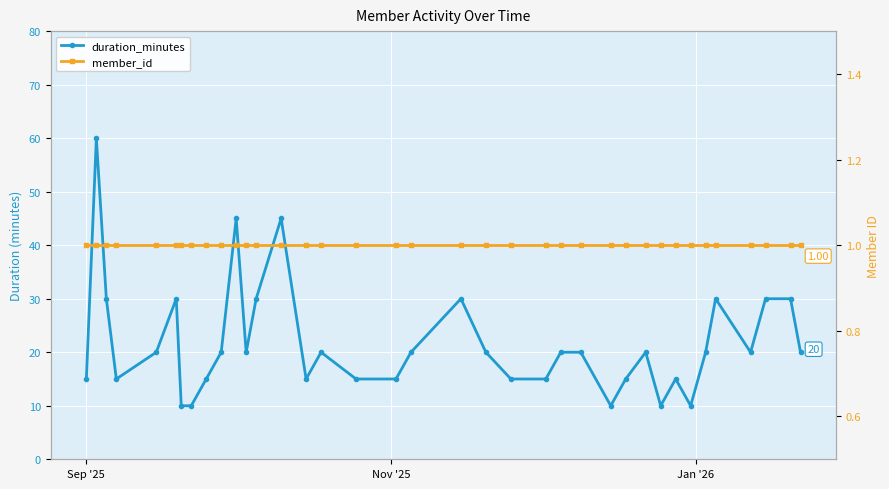

At which label is duration_minutes closest to 35?

Jan '26